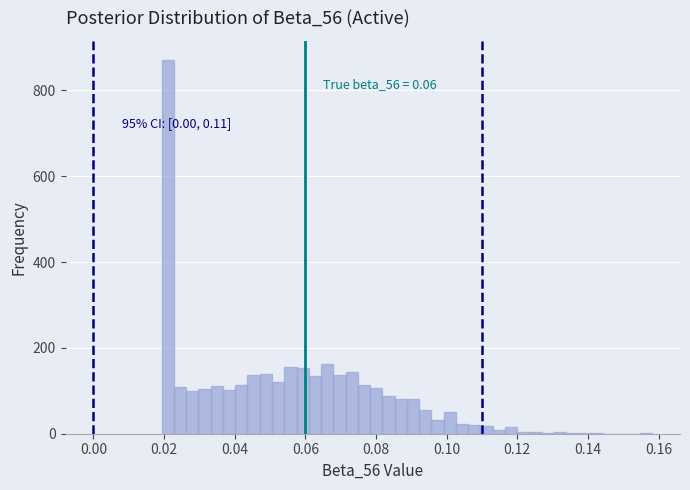

Around what value on the x-axis is the tallest bar? Give the approximate position of its centre, as read against the axis.

0.022